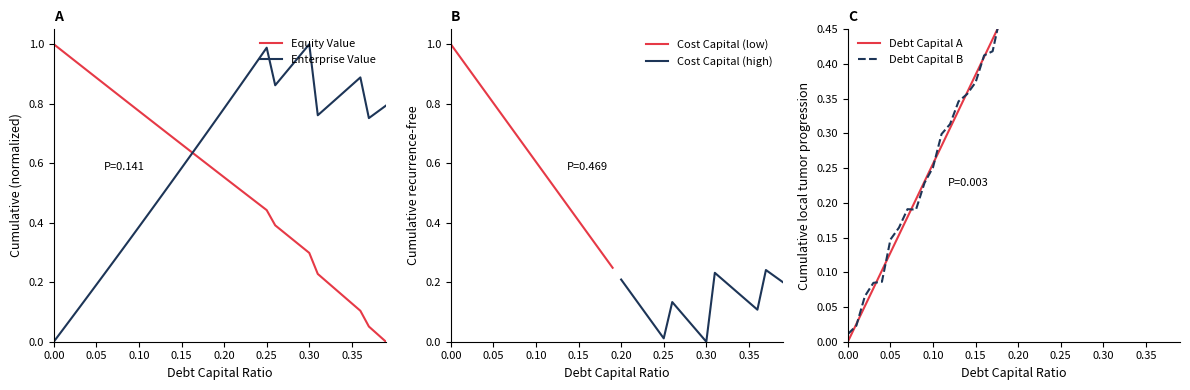

What is the total value across all series at 0.02?

1.1